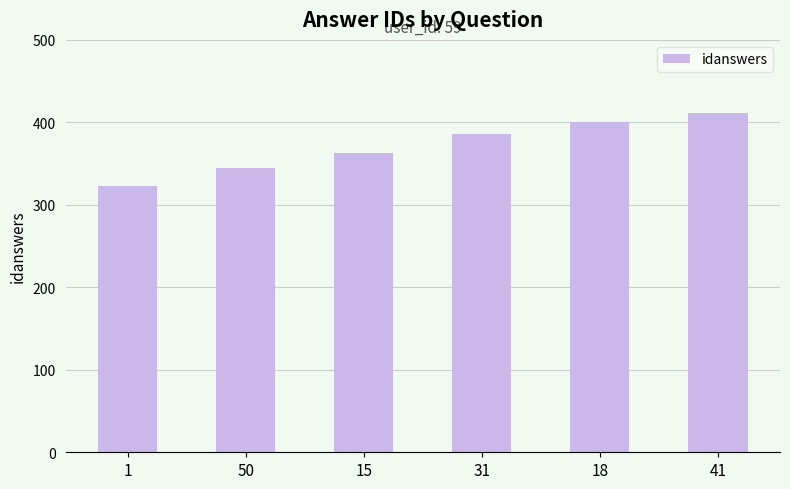

The value at 15 is 198. True or false?

False